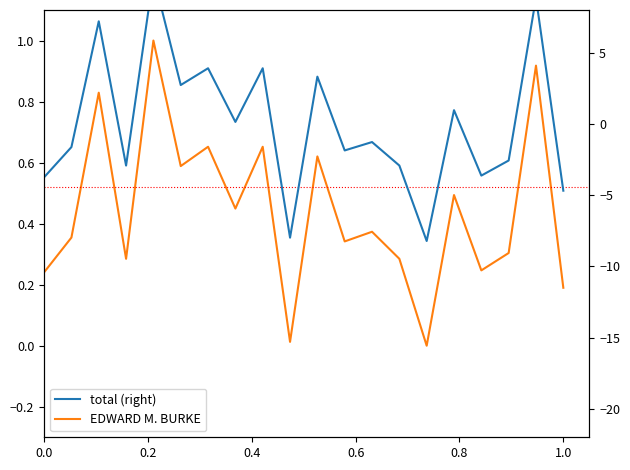

What is the difference between the maximum and minimum values in the total (right) series?

18.6